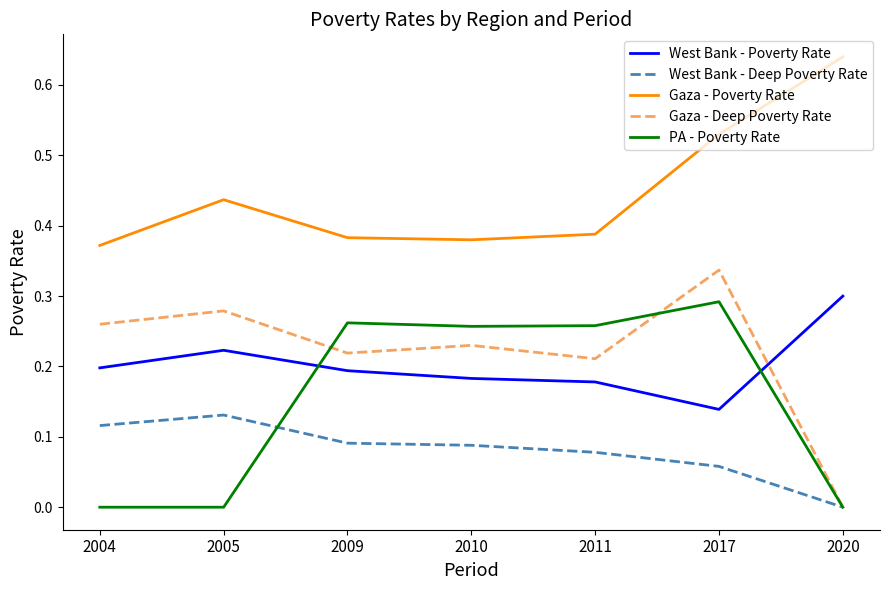

The value of Gaza - Deep Poverty Rate at 2011 is 0.1. True or false?

False